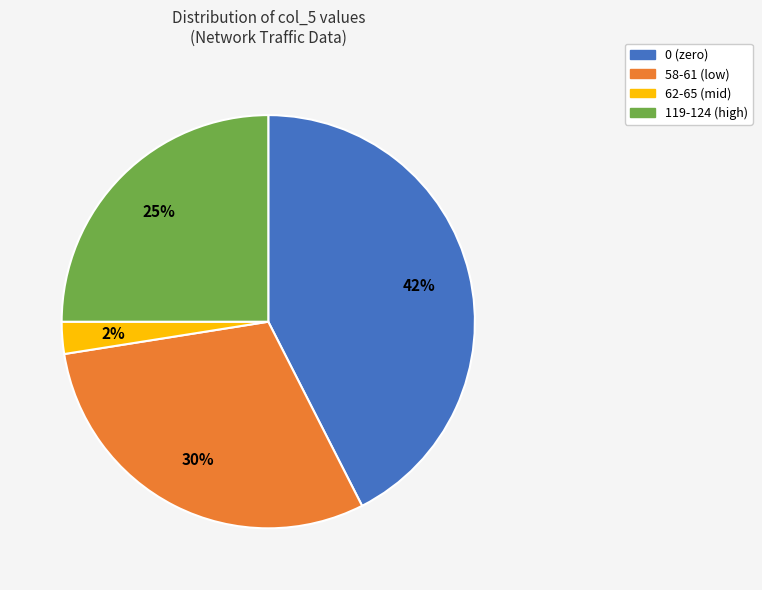

The 0 (zero) slice represents 43% of the pie. True or false?

True